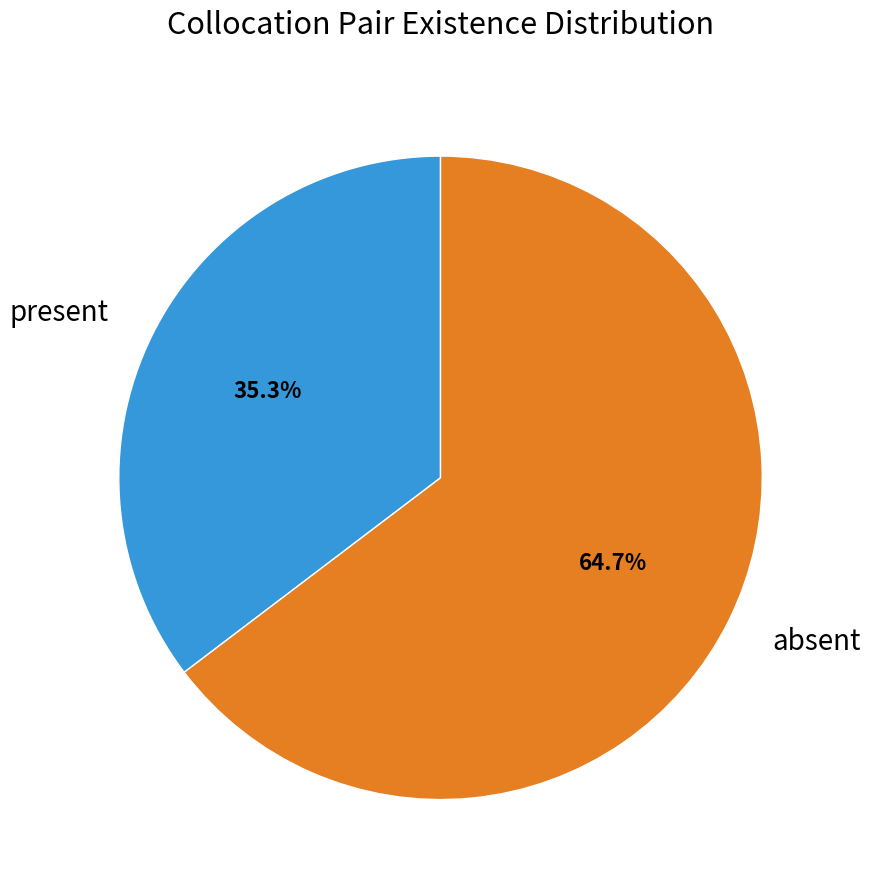

To the nearest percent, what is the combined percentage of absent and present?

100%